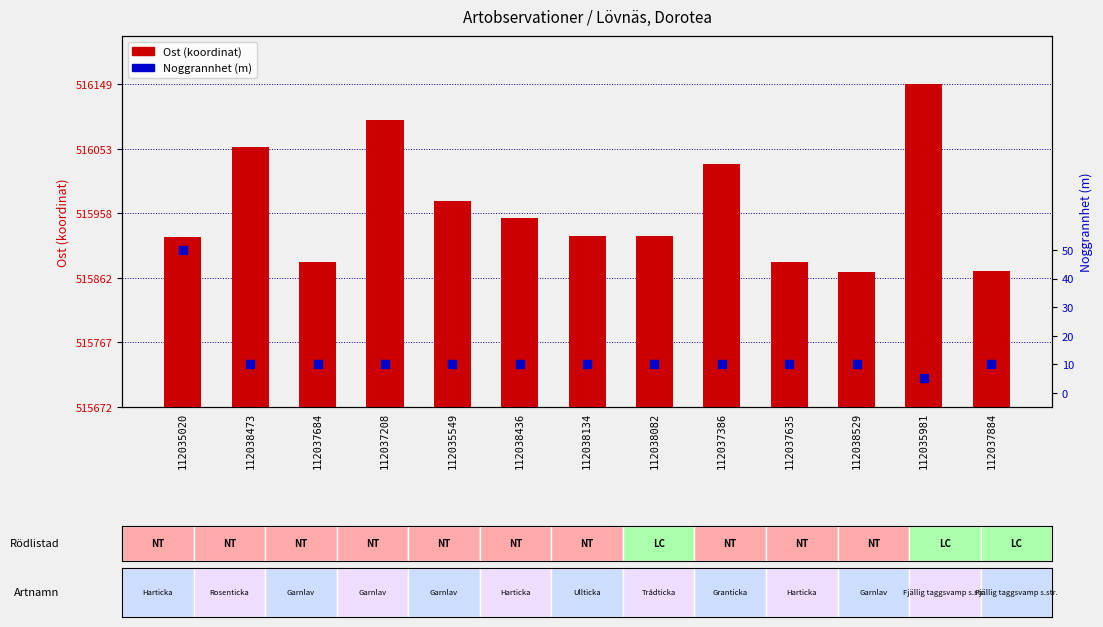

Which series has the widest spread of Y values?

Ost (koordinat)